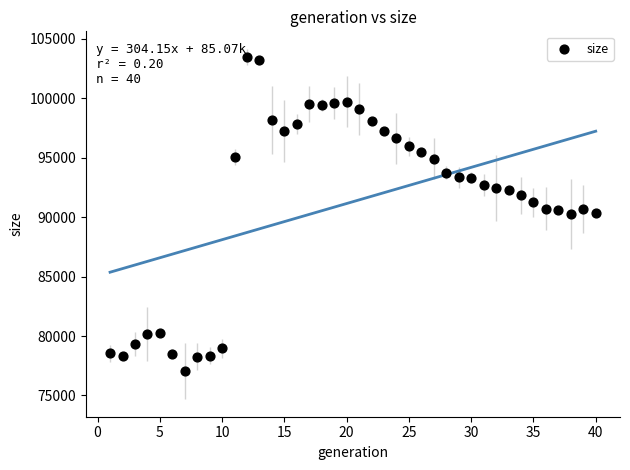

What is the range of Y values (max minus min)?

26404